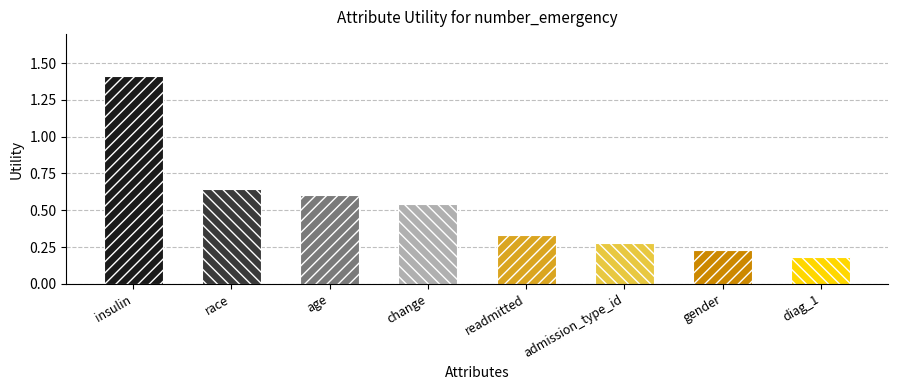

Reading right to left, list all the values displayed in this chart.

0.2	0.2	0.3	0.3	0.5	0.6	0.6	1.4